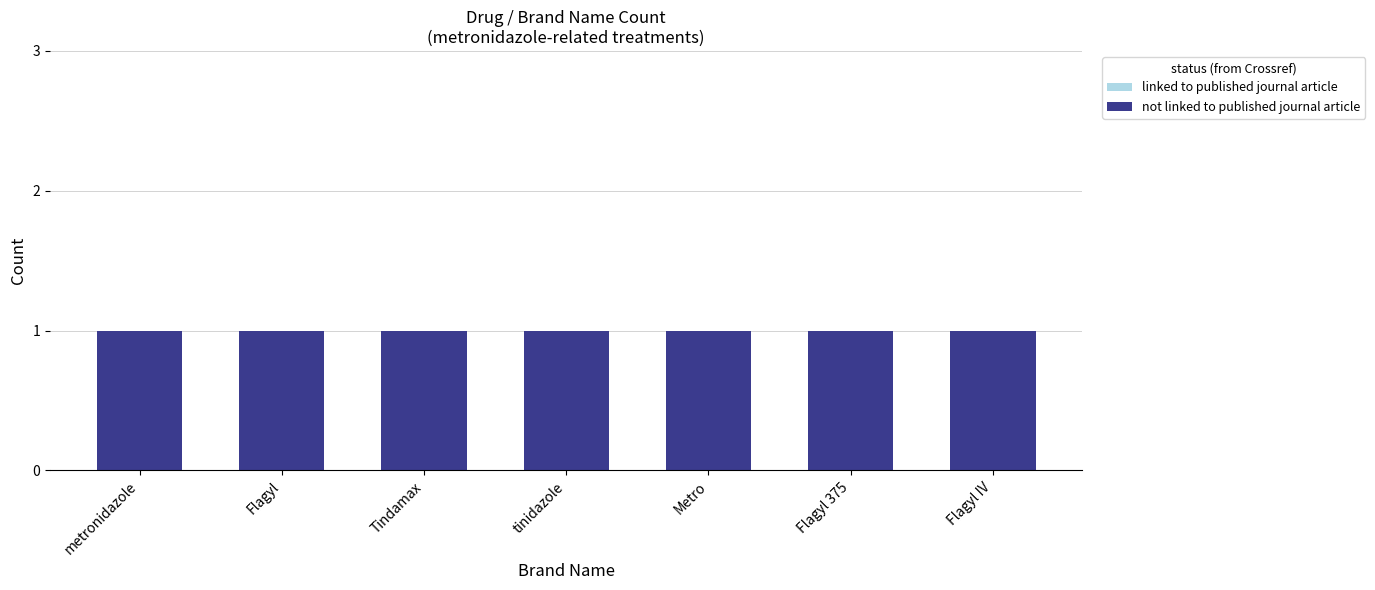

Is it true that not linked to published journal article equals 1 at tinidazole?

True